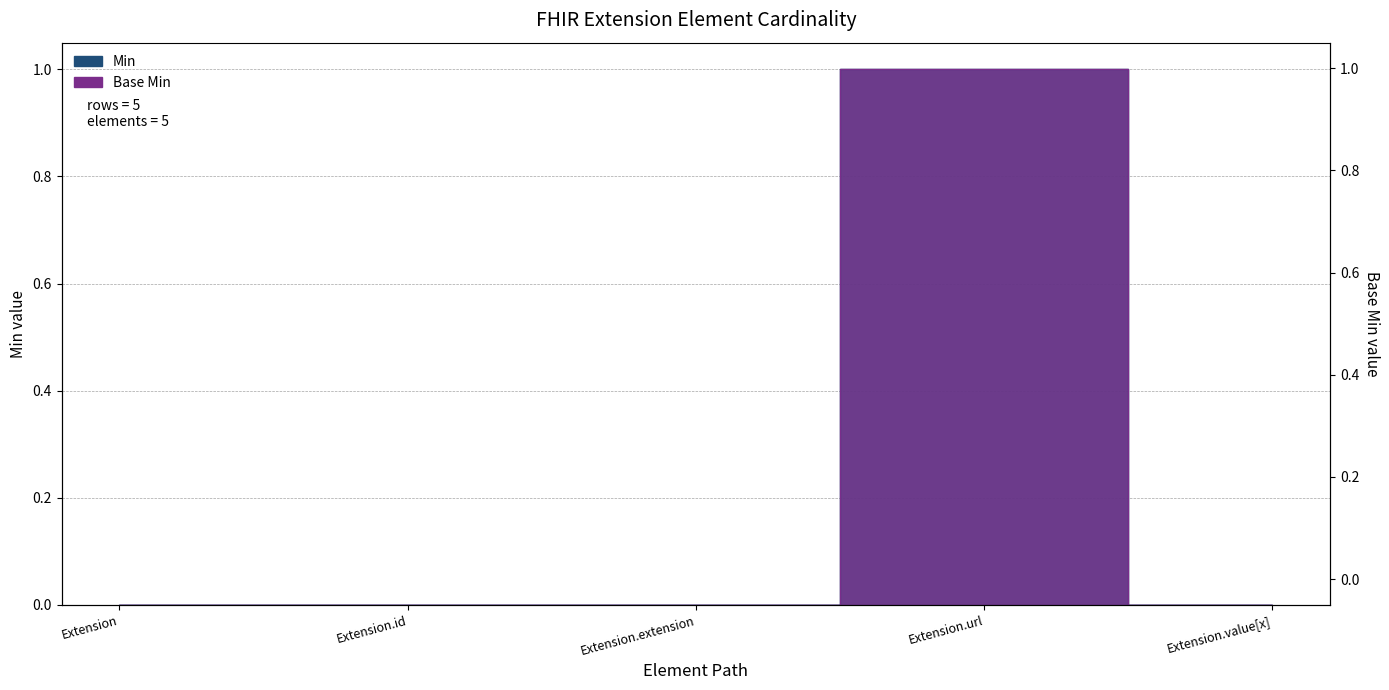

Read the Min value at Extension.url.

1